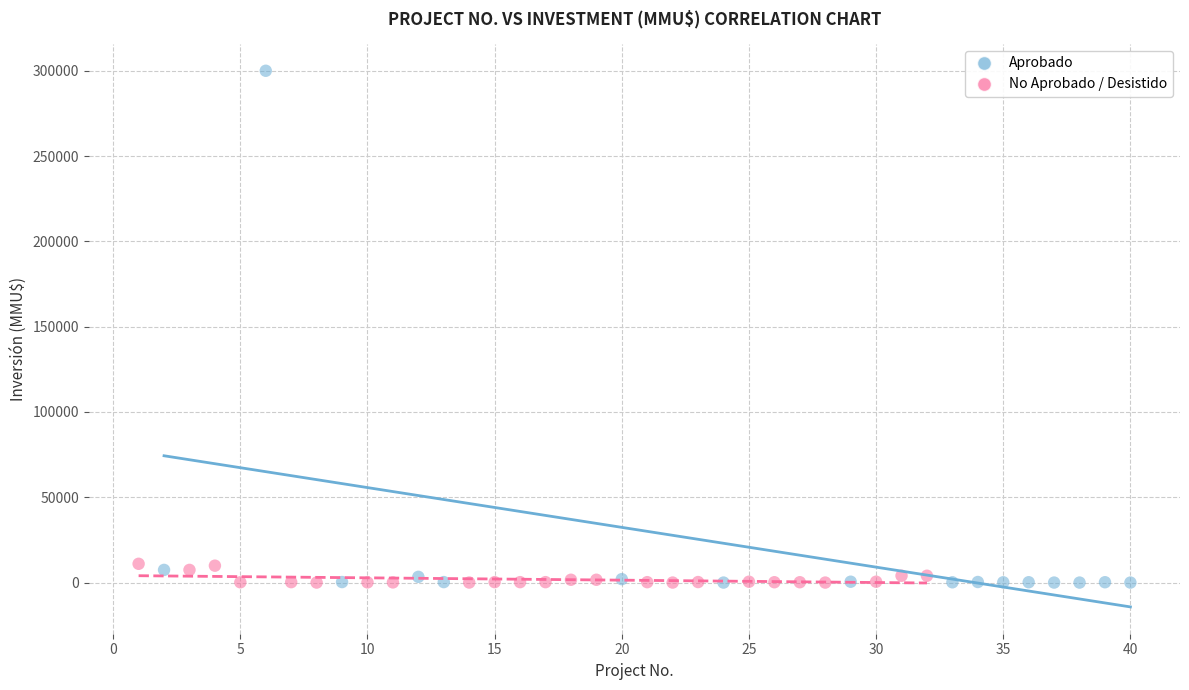

Which series reaches the maximum Y coordinate?

Aprobado